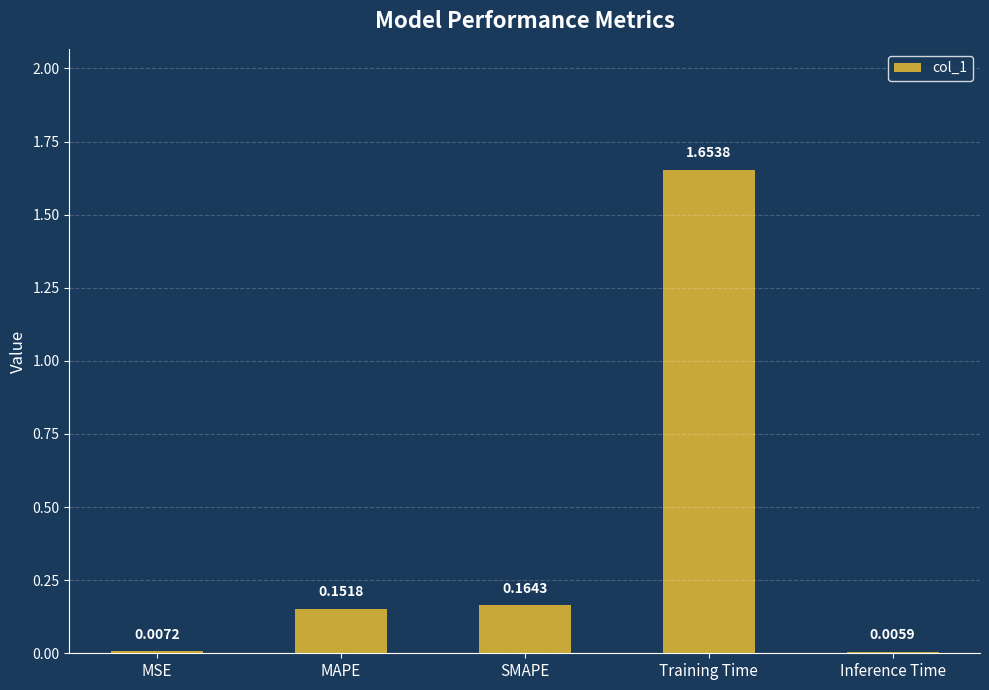

What is the average value?

0.4